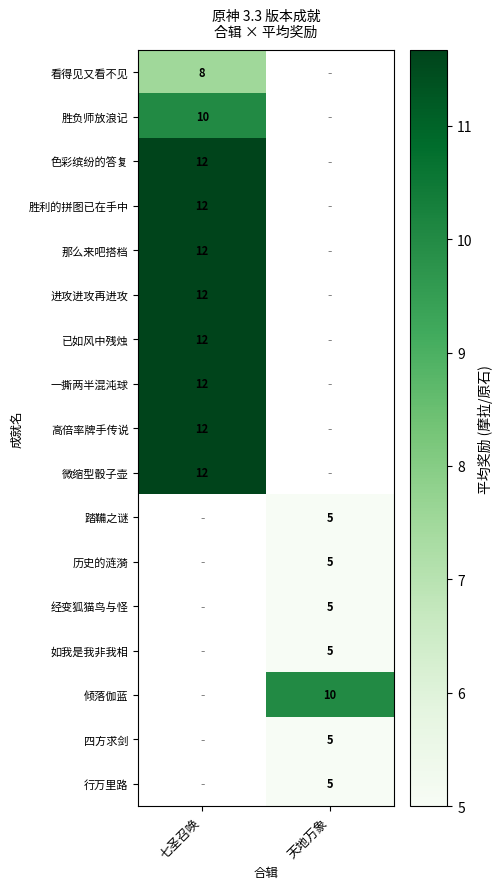

True or false: 进攻进攻再进攻 has a value of 12.0 at 七圣召唤.

True